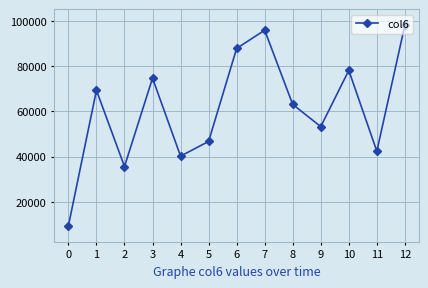

Reading right to left, what are all the values shown in this chart?

98009	42336	78026	53208	63017	95772	87742	46668	40177	74594	35577	69229	9428